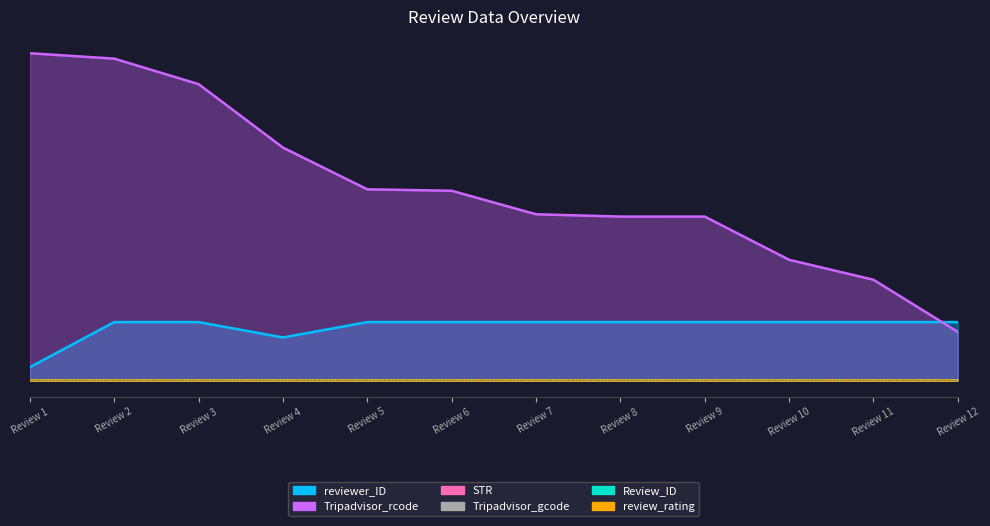

What is the lowest value of the Tripadvisor_rcode series?

141063.9